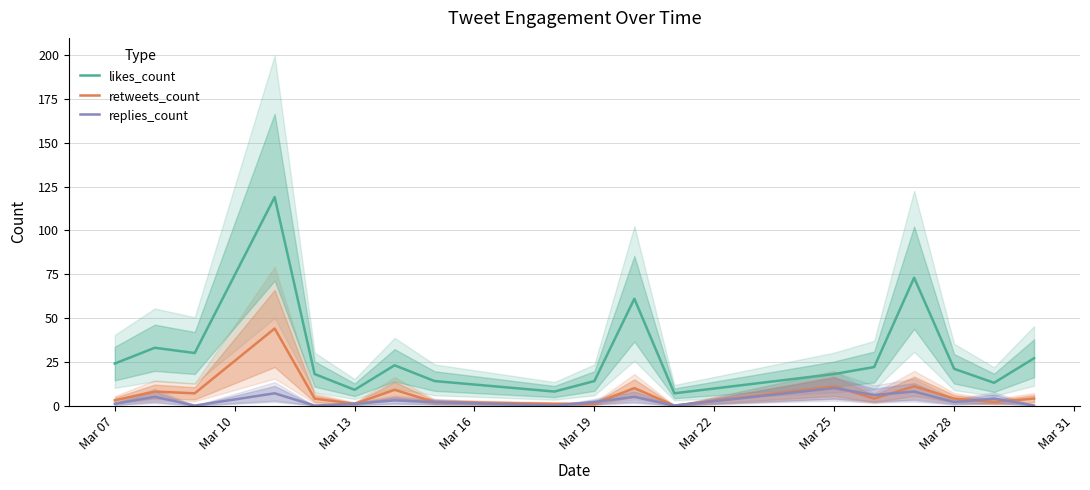

True or false: likes_count and retweets_count intersect in this chart.

False